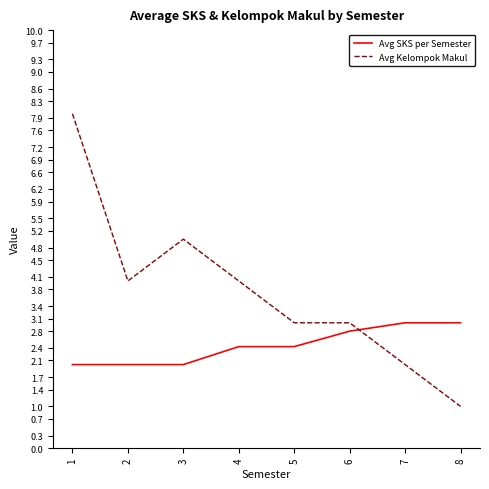

What is the lowest value of the Avg SKS per Semester series?

2.0